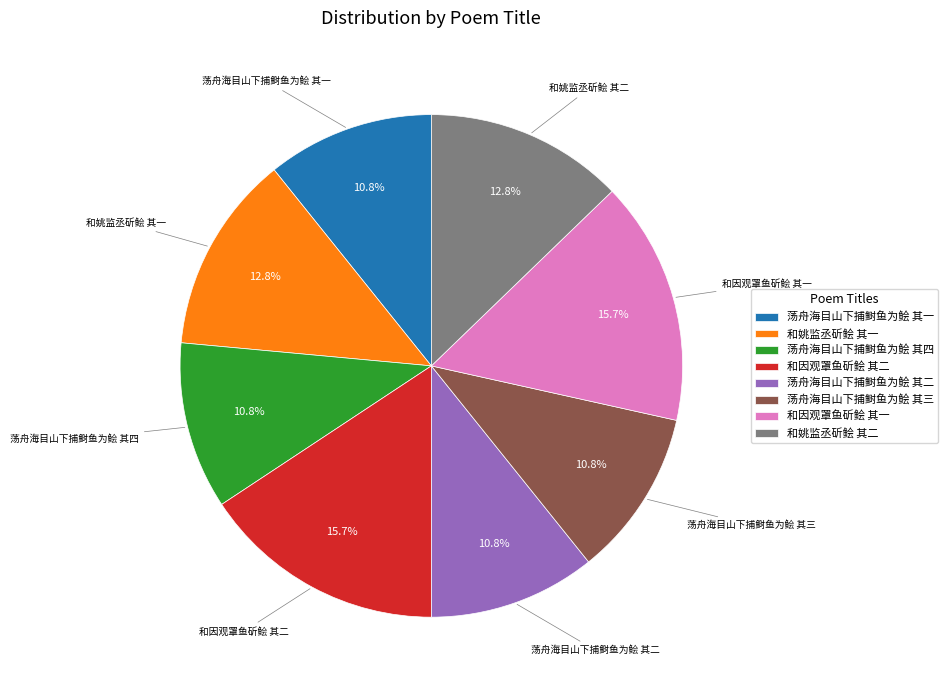

To the nearest percent, what percentage of the pie is 荡舟海目山下捕鲥鱼为鲙 其四?

11%